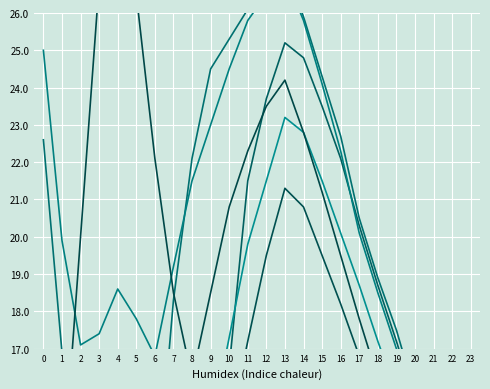

Which label corresponds to the largest value in the chart?

4